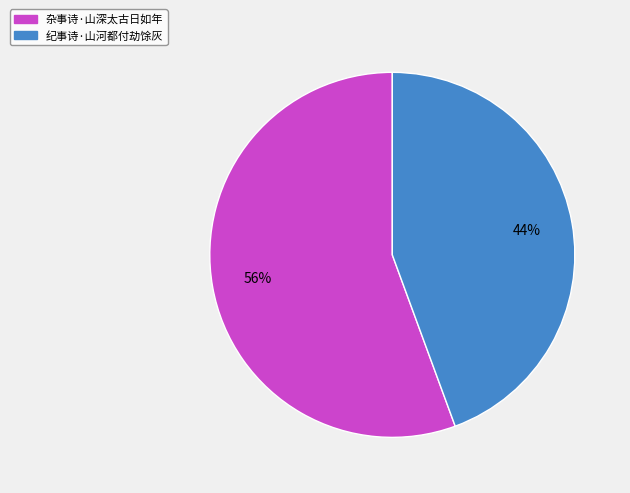

What percentage is the 纪事诗·山河都付劫馀灰 slice, to the nearest percent?

44%